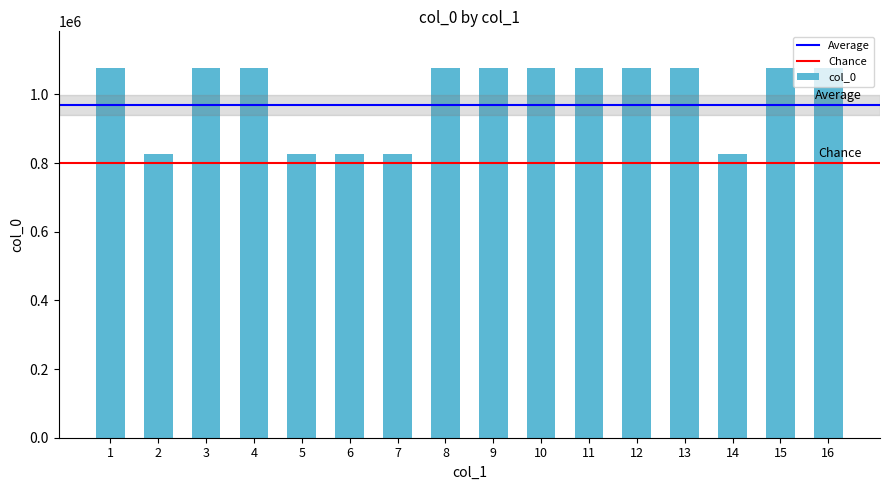

What is the sum of the values at 11 and 5?

1903306